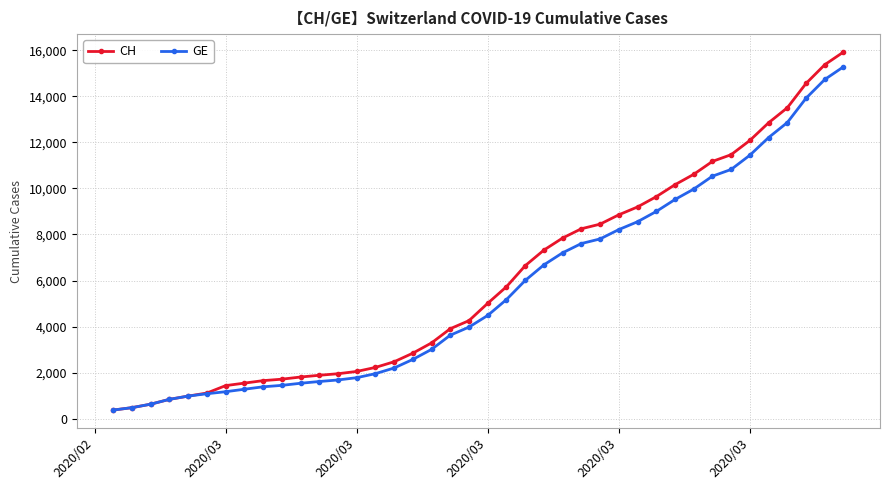

Which series has the widest spread of values?

CH